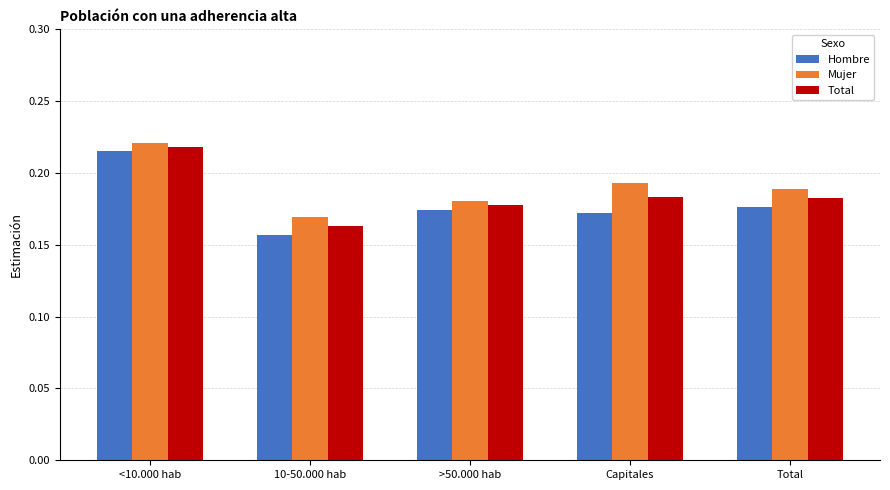

The value of Total at Capitales is 0.3. True or false?

False